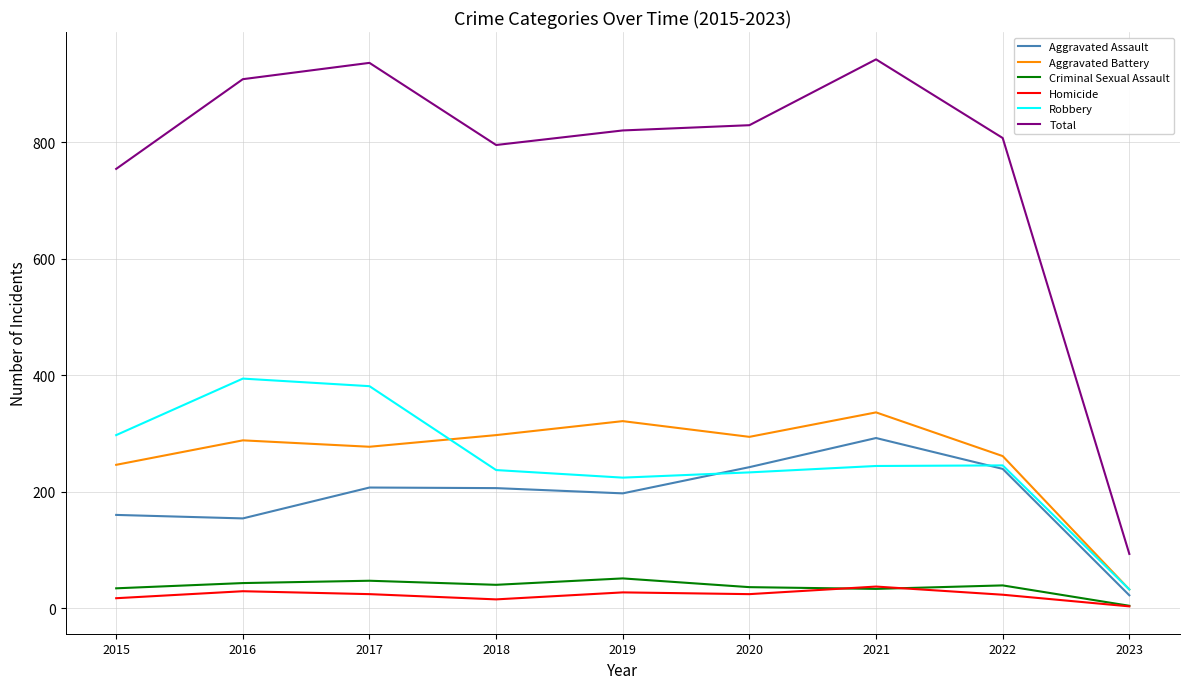

What is the average value of the Aggravated Assault series?

191